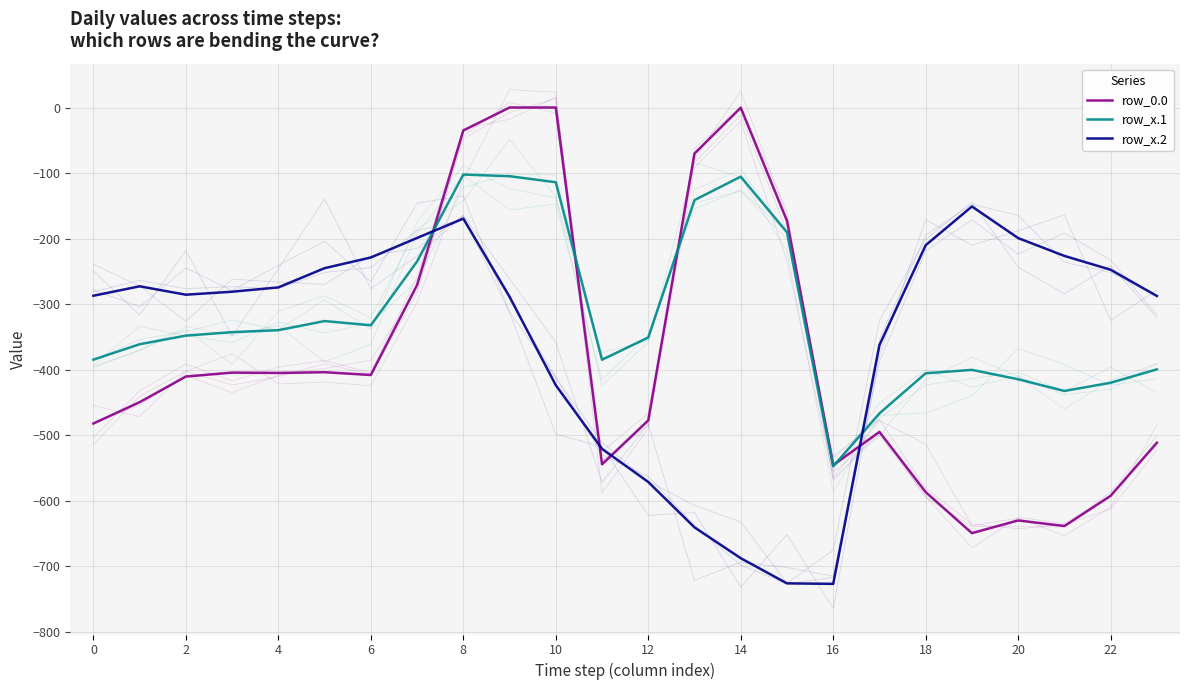

Which series has the largest total across all categories?

row_x.1